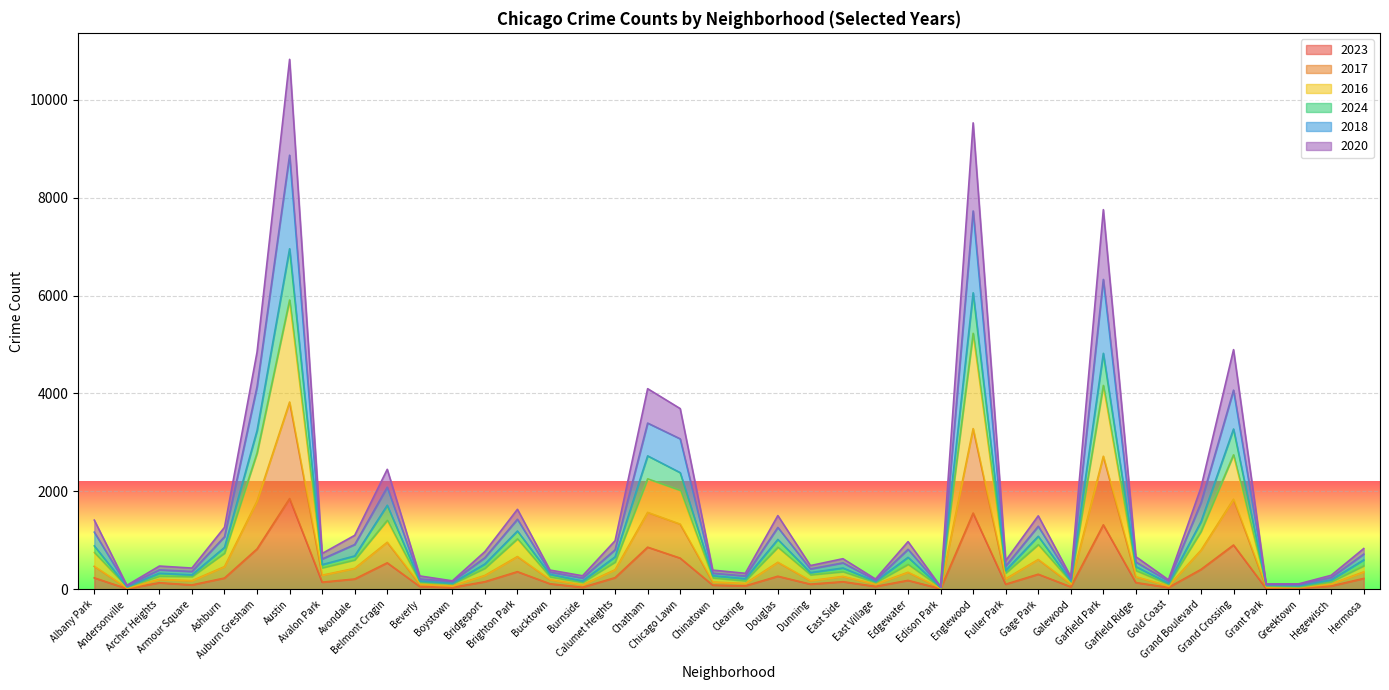

Rank the categories by 2020 value from highest to lowest.

Austin, Englewood, Garfield Park, Grand Crossing, Auburn Gresham, Chatham, Chicago Lawn, Belmont Cragin, Grand Boulevard, Brighton Park, Gage Park, Douglas, Albany Park, Ashburn, Avondale, Calumet Heights, Edgewater, Hermosa, Bridgeport, Avalon Park, Garfield Ridge, East Side, Fuller Park, Dunning, Archer Heights, Bucktown, Armour Square, Chinatown, Clearing, Hegewisch, Galewood, Beverly, Burnside, East Village, Boystown, Gold Coast, Grant Park, Greektown, Andersonville, Edison Park